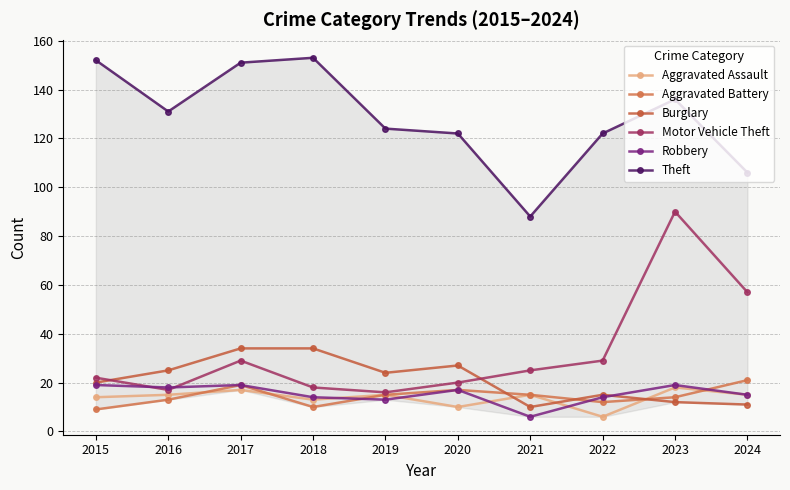

Where is Theft nearest to the value 120?

2020